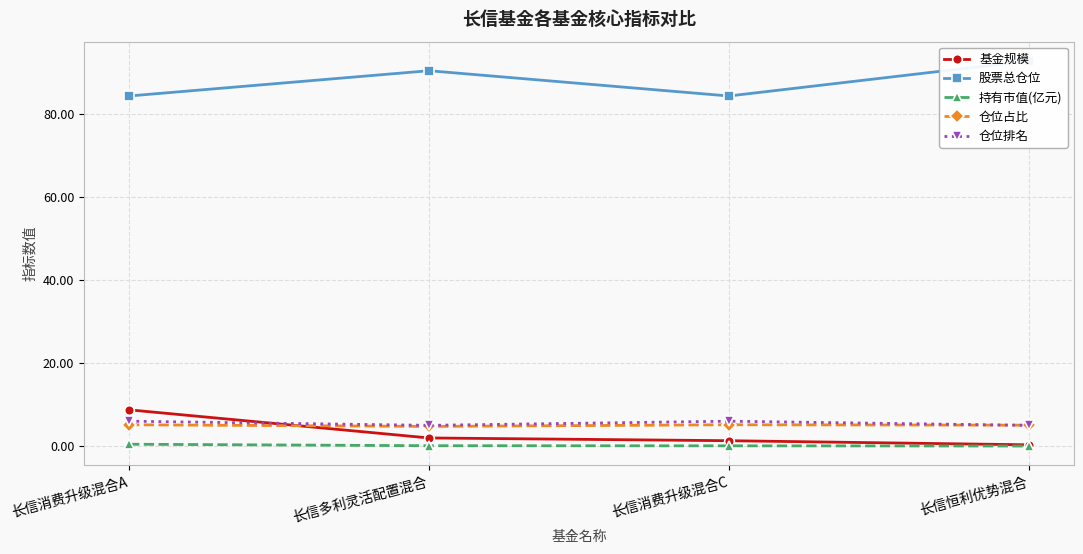

True or false: 仓位排名 and 仓位占比 cross at least once.

True